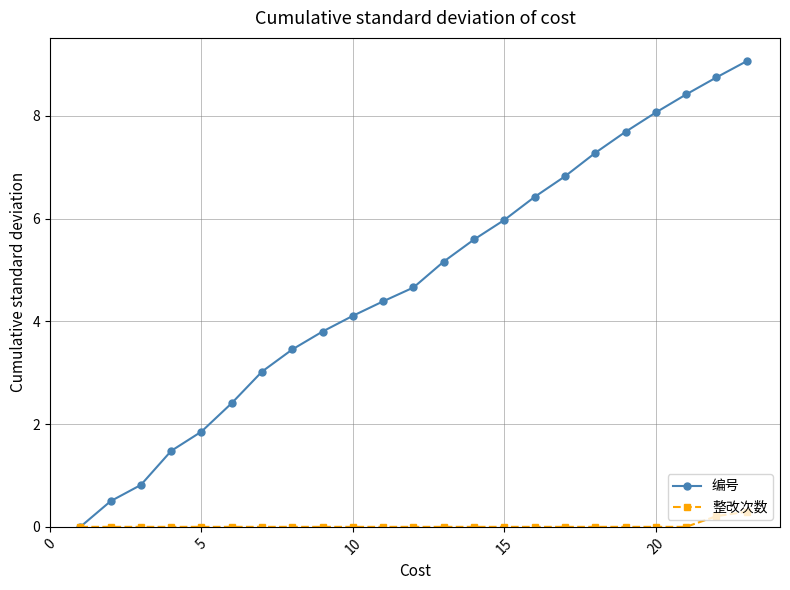

Which series has the largest range (max minus min)?

编号